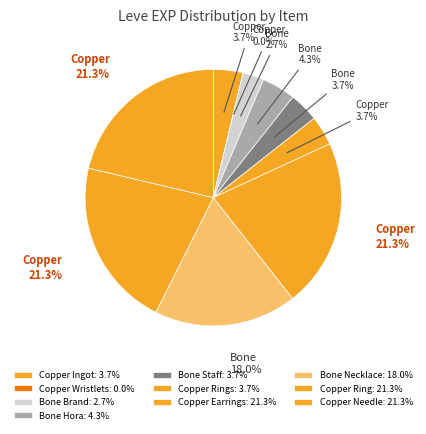

Which slice is the largest?

Copper Earrings